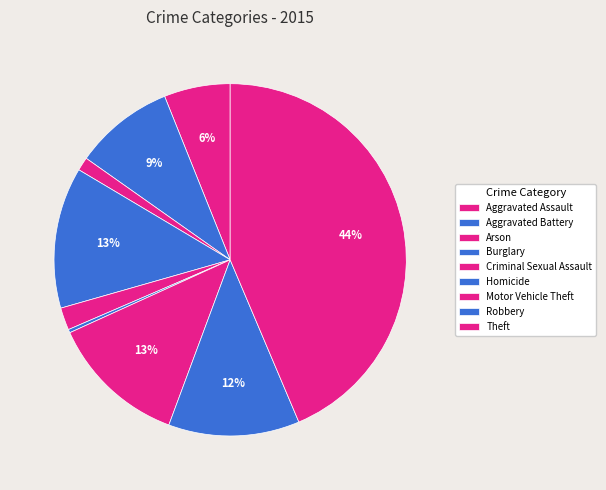

To the nearest percent, what percentage of the pie is Arson?

1%